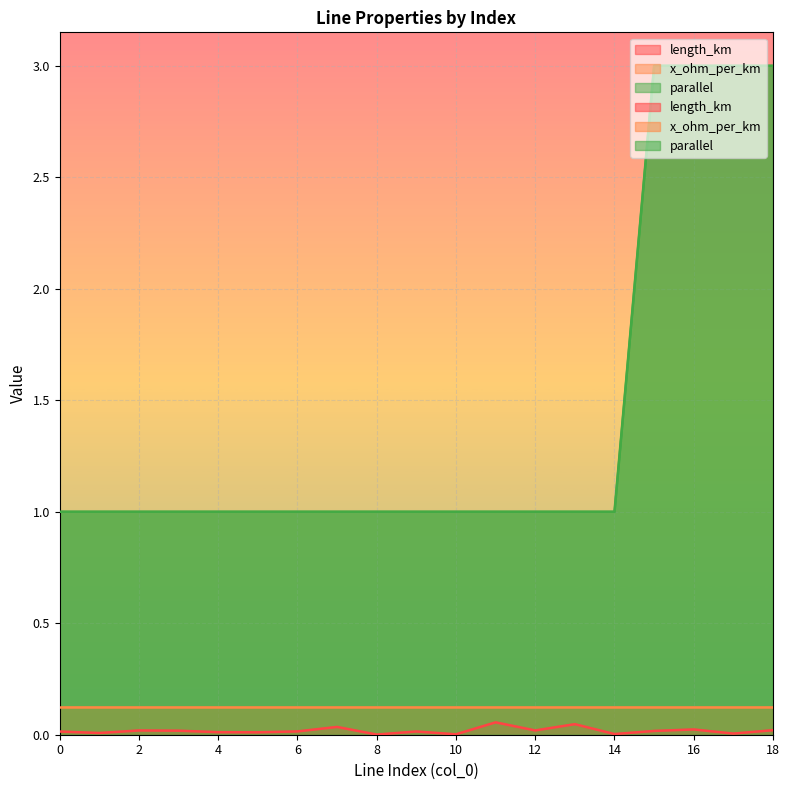

What is the difference between the maximum and second lowest values in the length_km series?

0.1